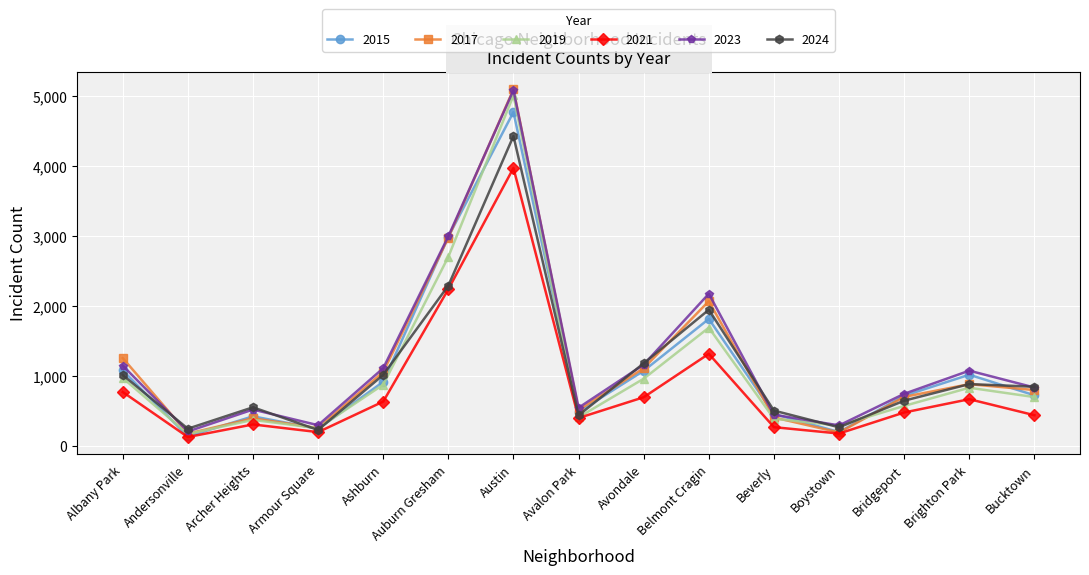

How many interior local valleys does the 2019 series have?

4